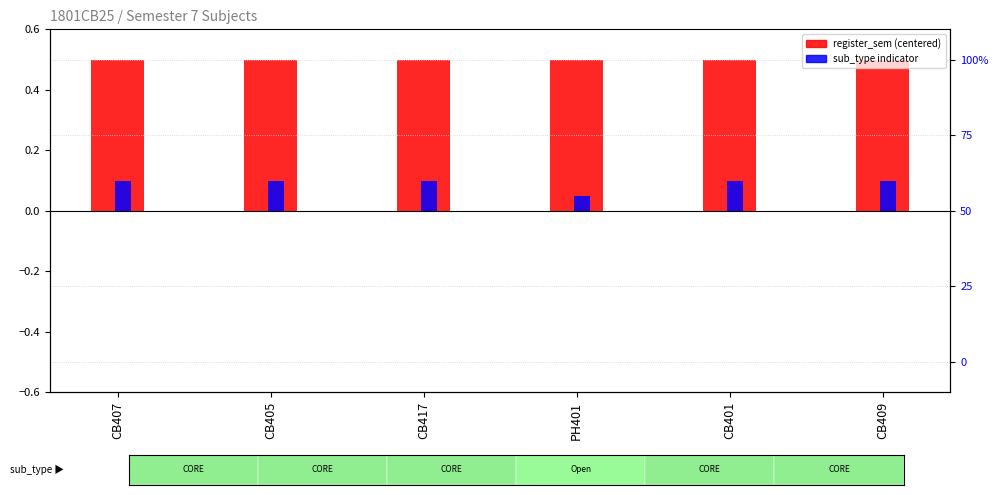

Count the number of data series in this chart.

2